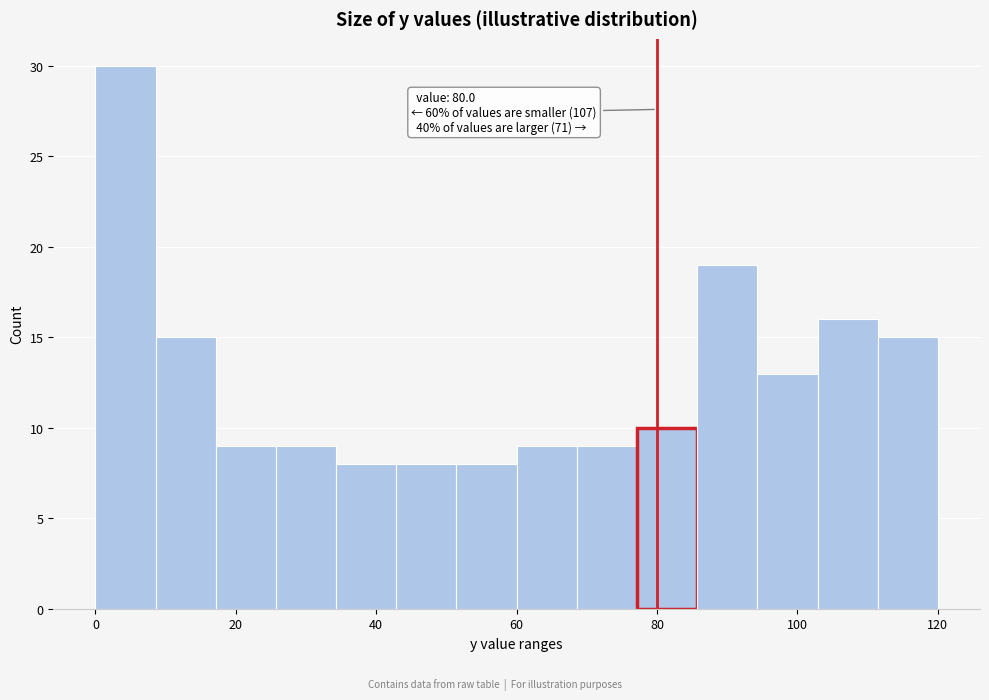

Which range on the x-axis has the tallest bar?

0 to 8